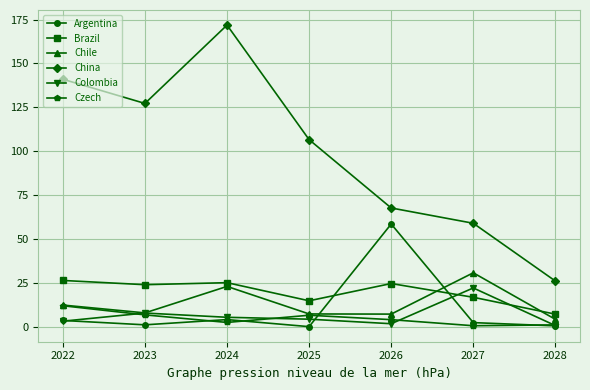

How many lines are shown in the chart?

6